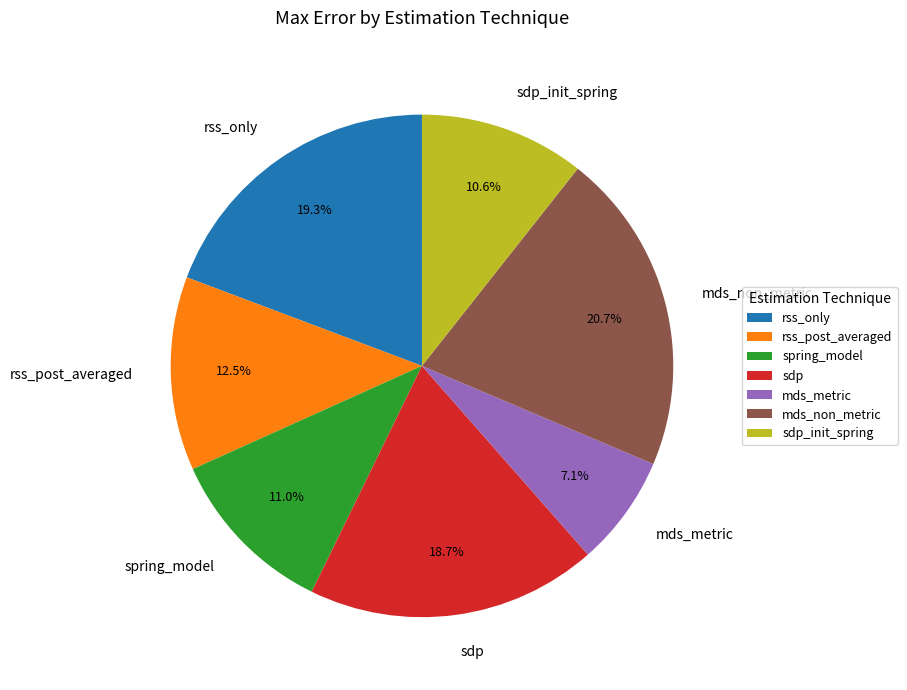

Is sdp the majority of the pie?

No